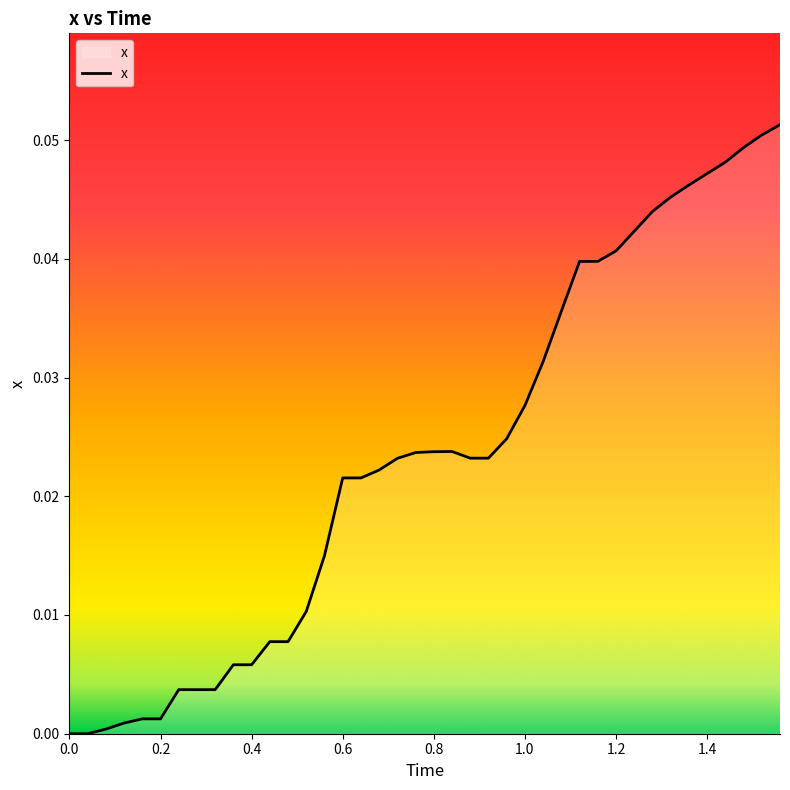

Does the chart display data point markers on the line(s)?

No